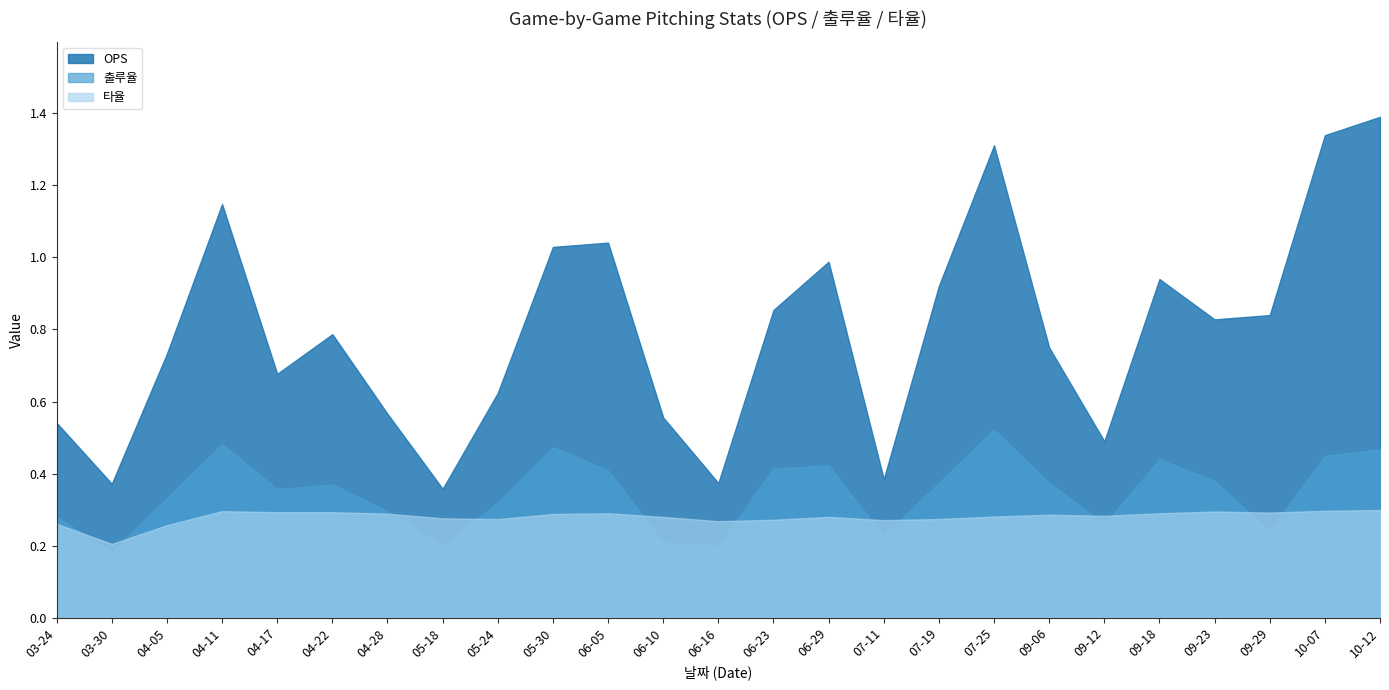

The OPS series shows 0.5 at 07-25. True or false?

False